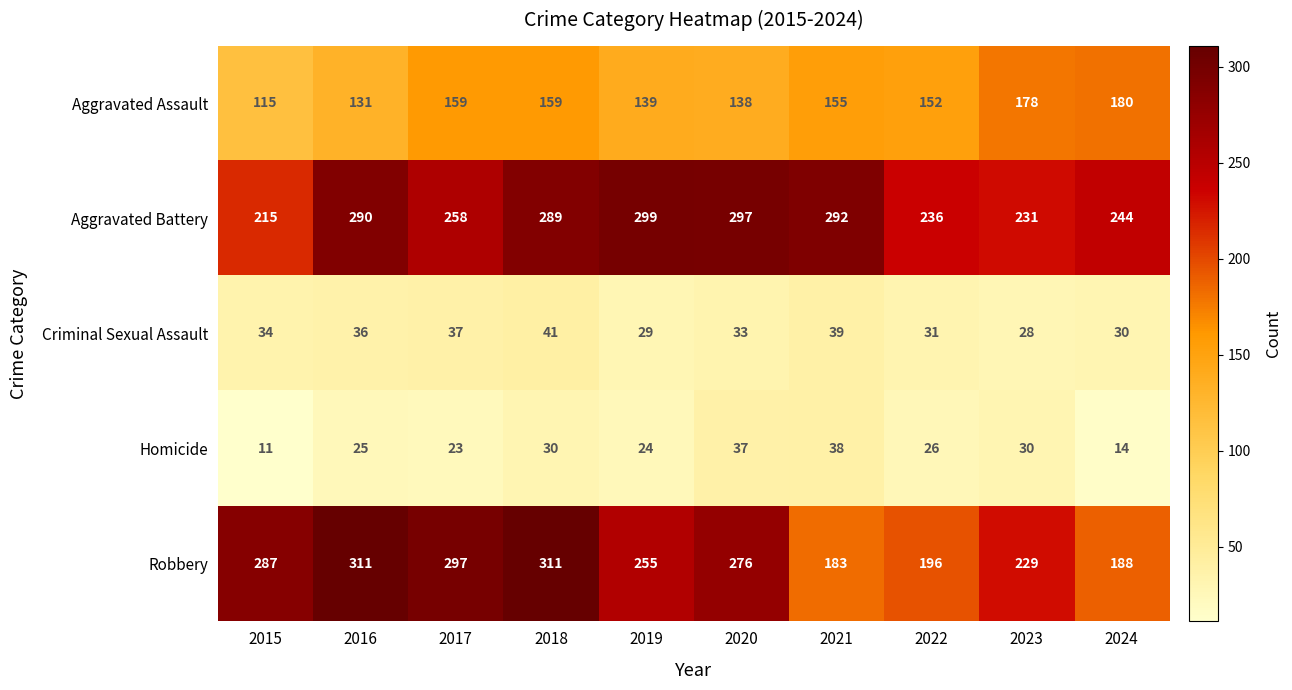

What is the total value across all series at 2019?

746